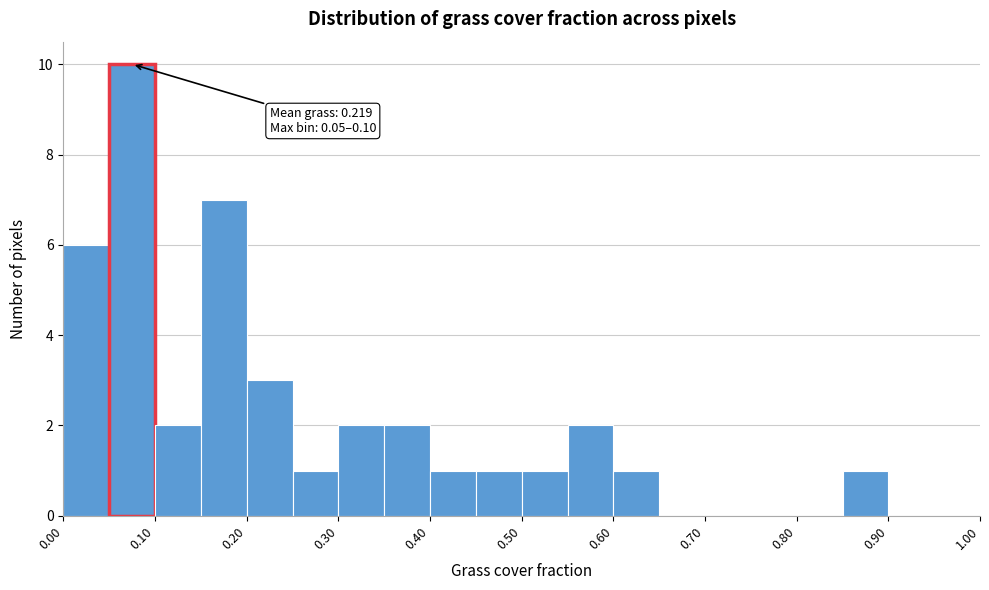

Over which range of the x-axis is the bar tallest?

0.05 to 0.10